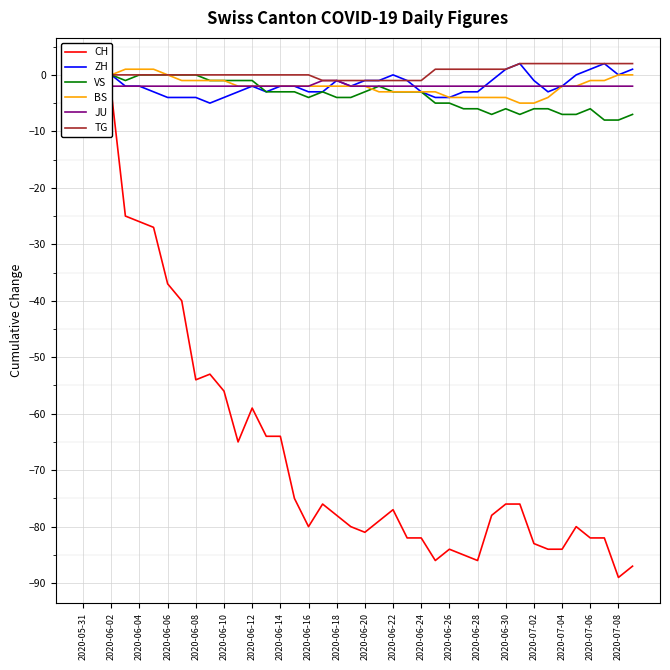

How many lines are shown in the chart?

6